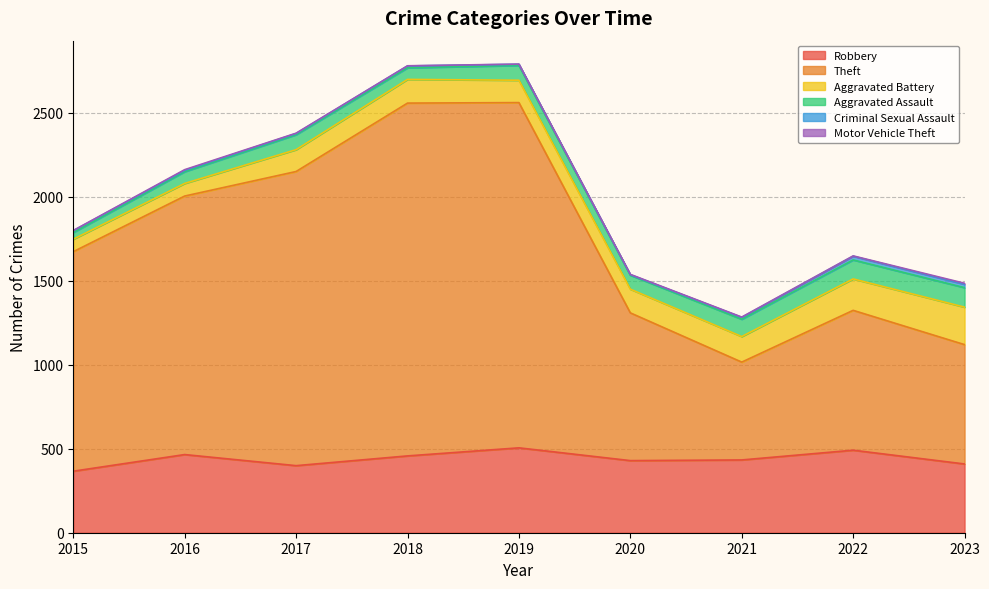

True or false: Aggravated Battery and Motor Vehicle Theft cross at least once.

False